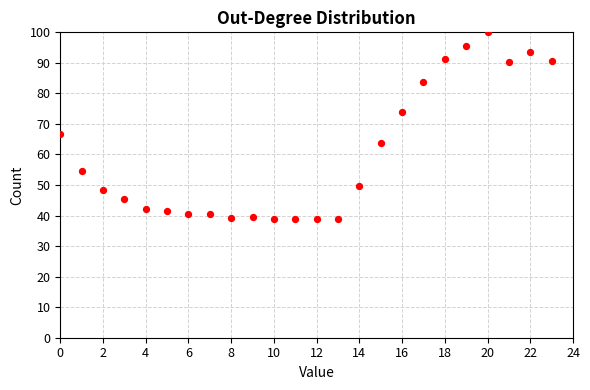

What is the range of Y values (max minus min)?

61.1